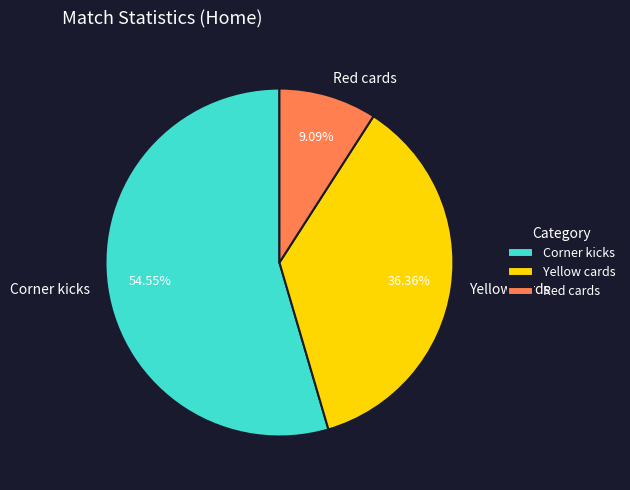

Is the sum of Yellow cards and Corner kicks greater than half?

Yes